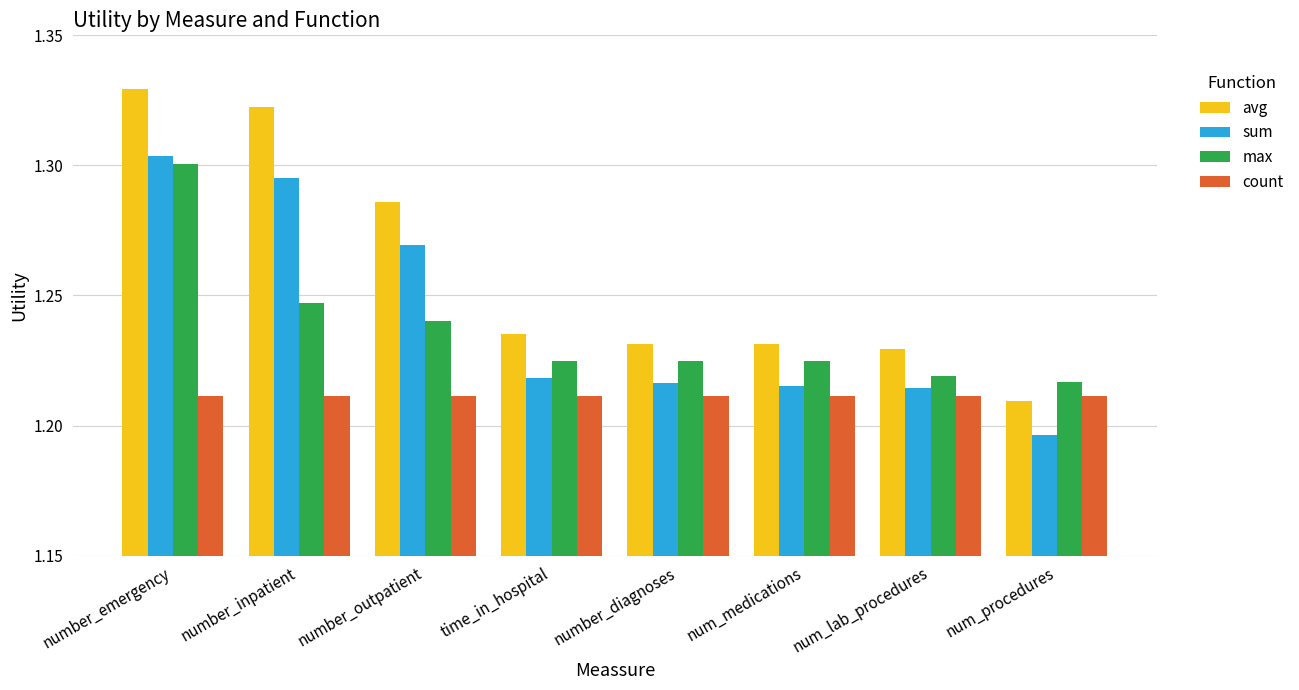

At which label is avg closest to 1?

num_procedures